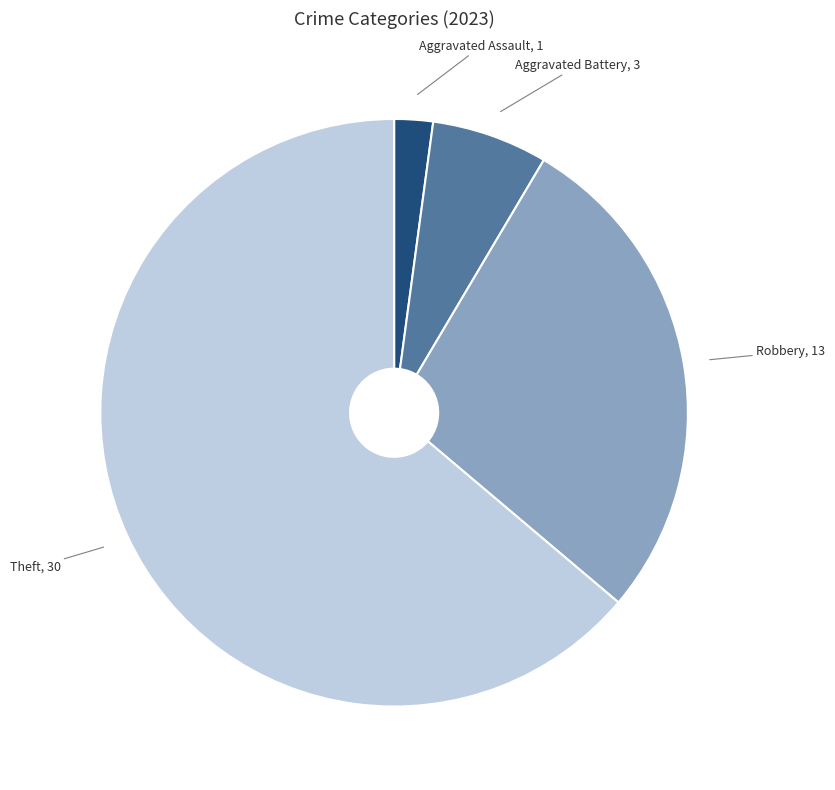

How many segments does this pie chart have?

4